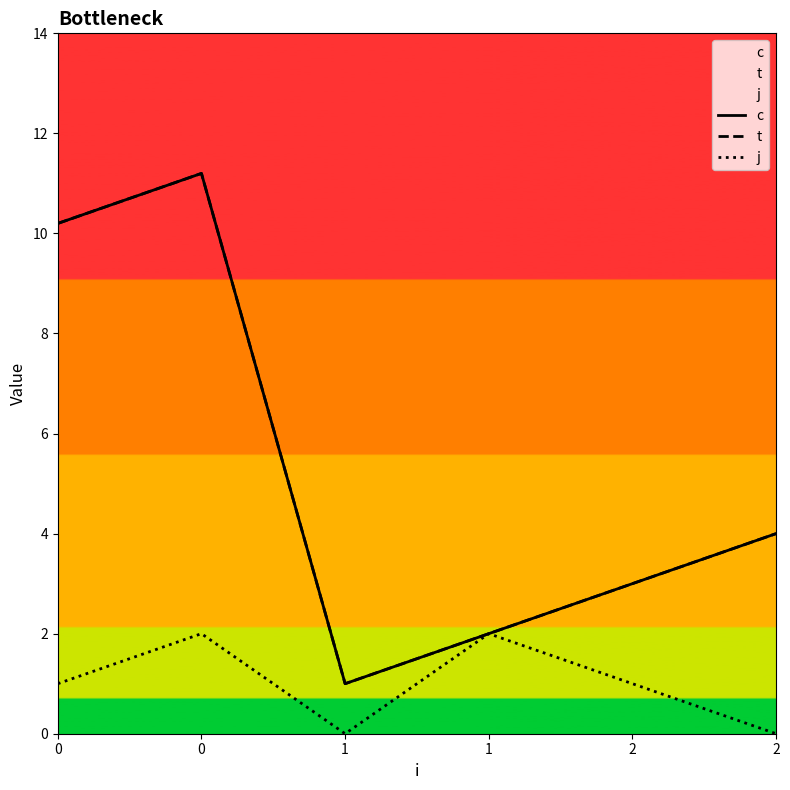

How many categories are shown in the chart?

6